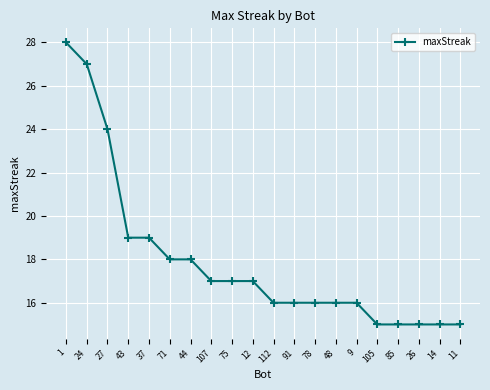

What is the difference between the maximum and second lowest values?

13